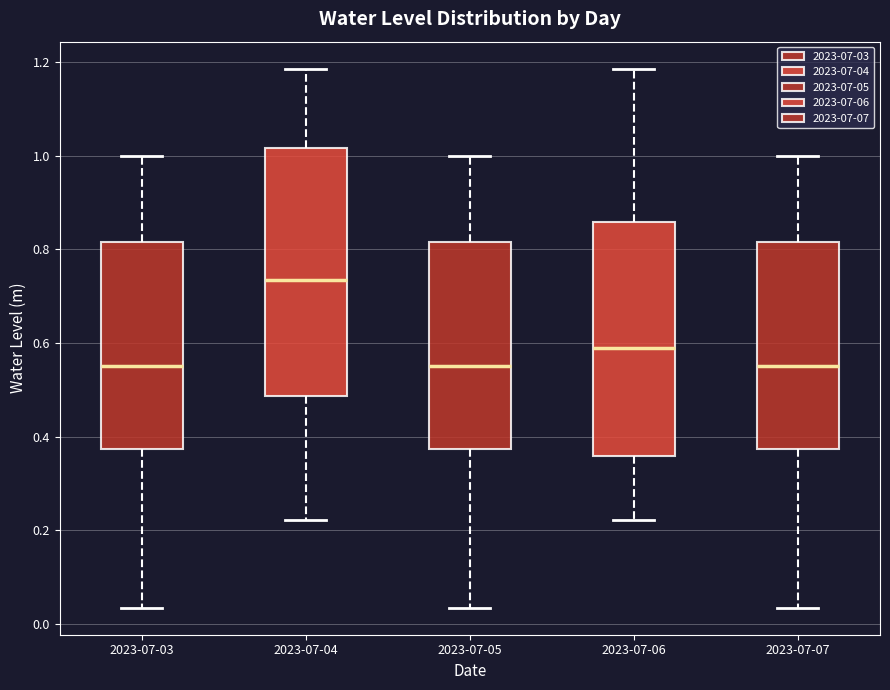

Reading left to right, transcribe this box plot: for each box, give where its median line is, the range the box spans, and where its two whiskers end, as read against the y-axis. The values are not printed on the chart, so give them approximately, as read against the axis.

2023-07-03: median 0.56, box 0.38 to 0.82, whiskers 0.04 to 1.00
2023-07-04: median 0.74, box 0.48 to 1.02, whiskers 0.22 to 1.18
2023-07-05: median 0.56, box 0.38 to 0.82, whiskers 0.04 to 1.00
2023-07-06: median 0.58, box 0.36 to 0.86, whiskers 0.22 to 1.18
2023-07-07: median 0.56, box 0.38 to 0.82, whiskers 0.04 to 1.00